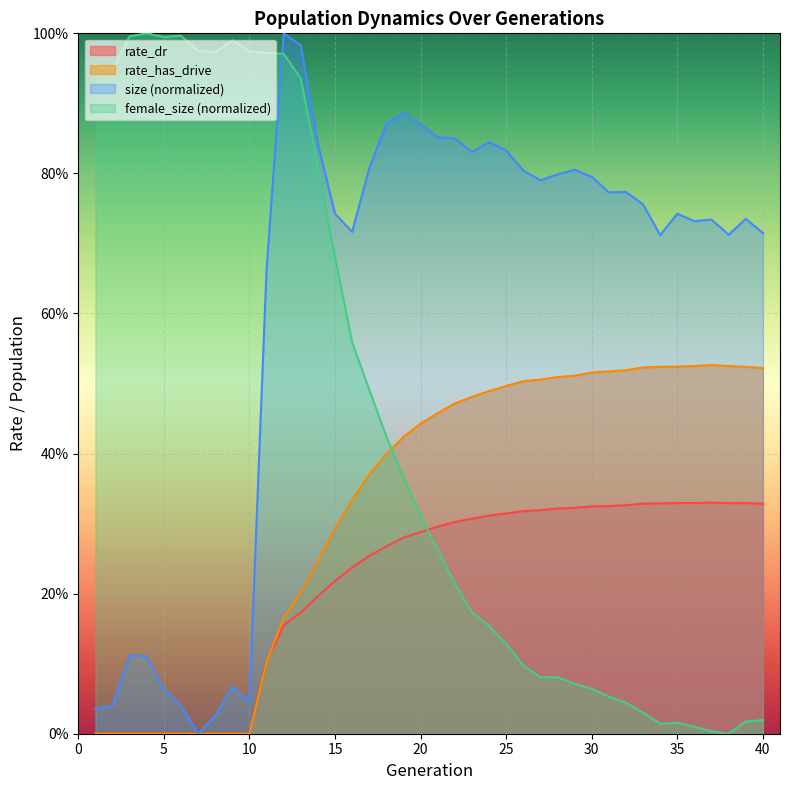

What is the value of the rate_dr point at the 16th from the left?

0.2